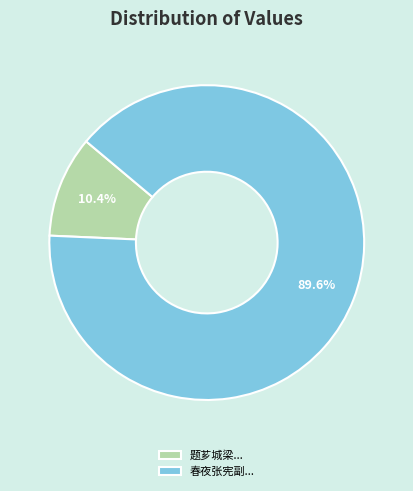

Which has a higher value, 春夜张宪副... or 题芗城梁...?

春夜张宪副...